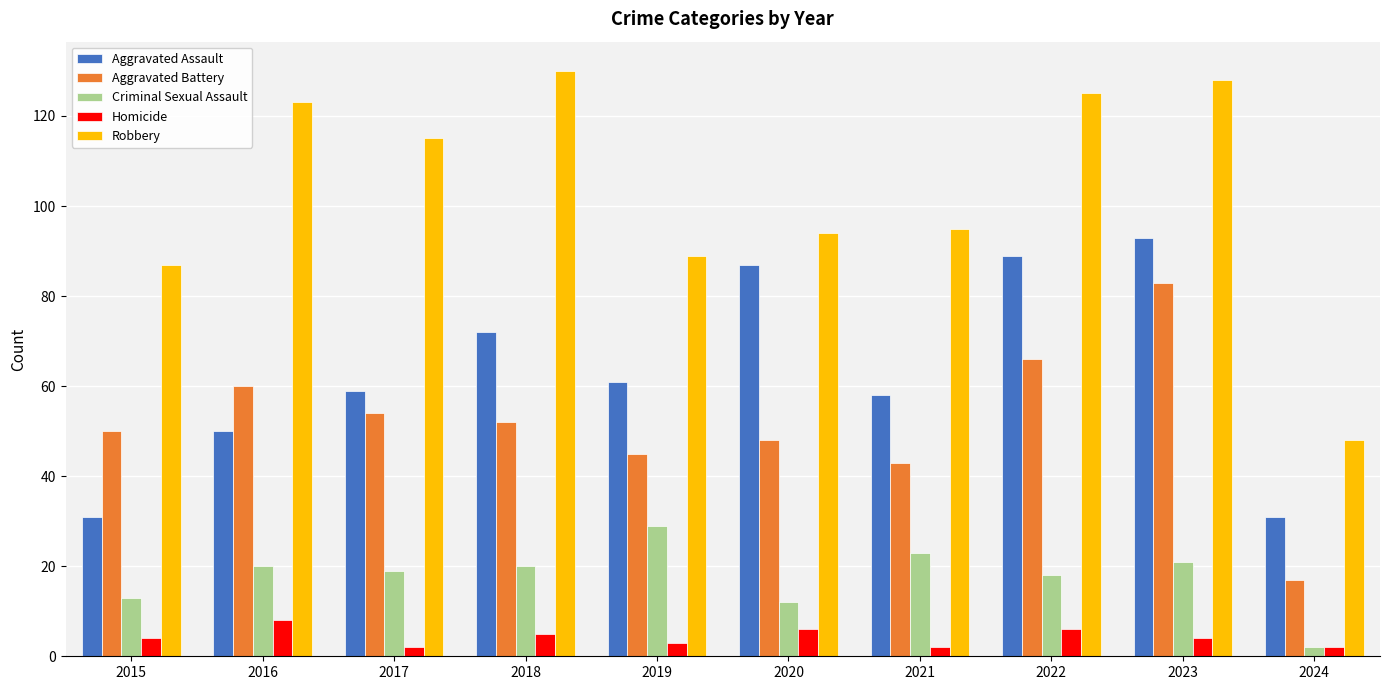

What is the approximate value of Aggravated Battery at 2019?

45